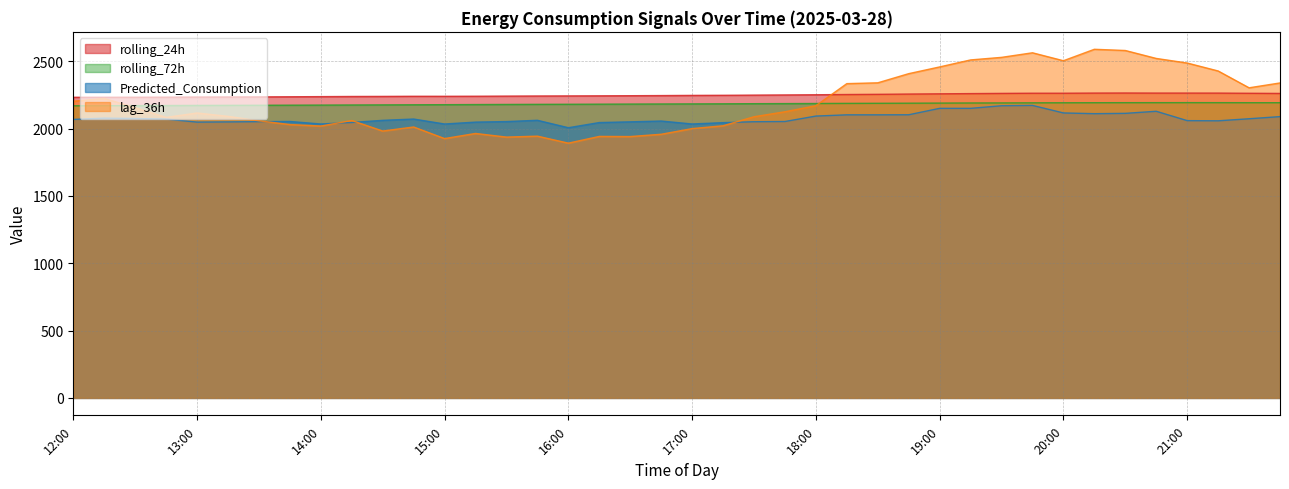

What is the value of the rolling_72h point at the 19th from the left?

2182.1